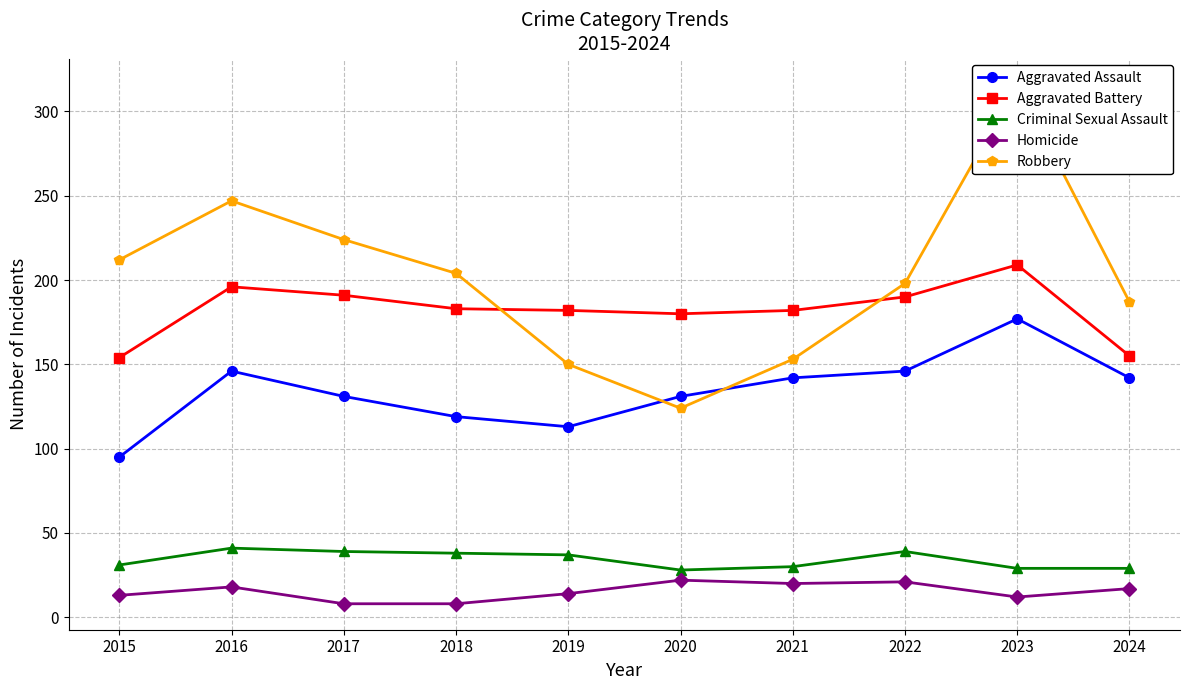

What is the difference between the maximum and minimum values in the Aggravated Battery series?

55